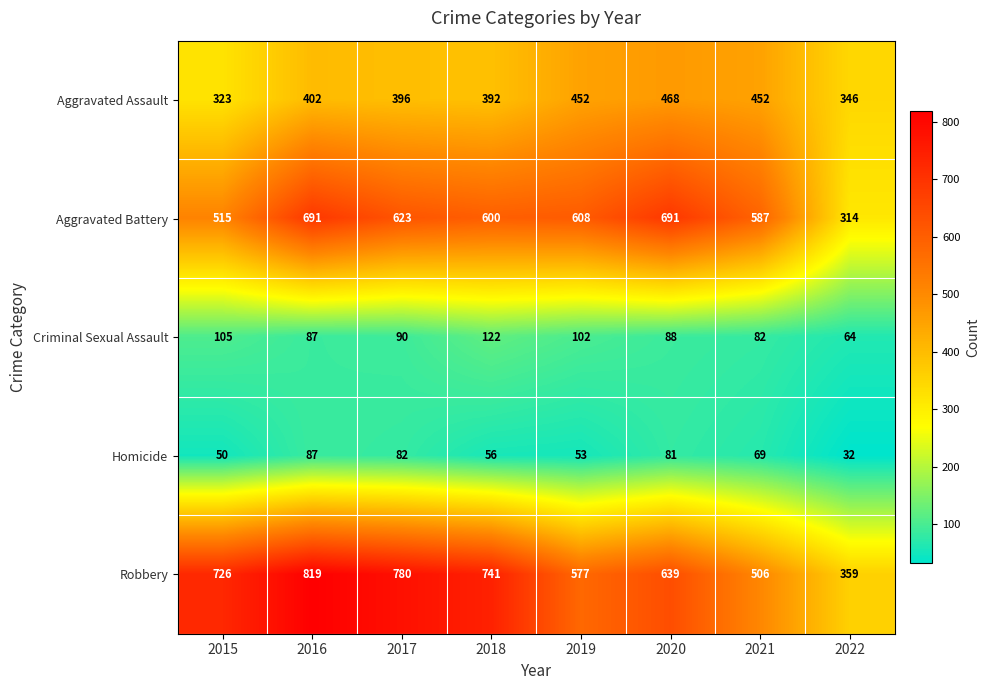

List the series in order of their peak value, highest first.

Robbery, Aggravated Battery, Aggravated Assault, Criminal Sexual Assault, Homicide